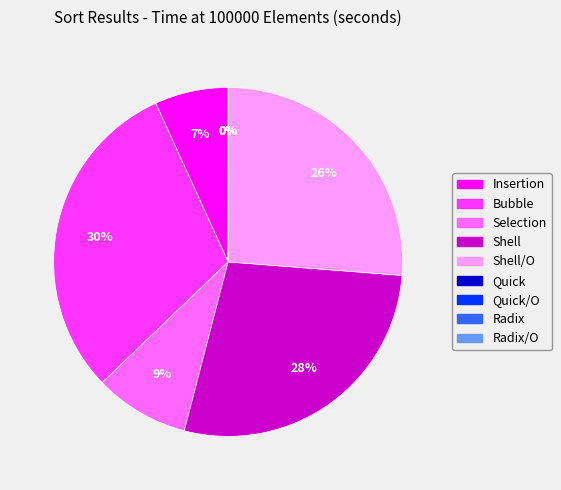

Is there any slice that represents more than half of the pie?

No